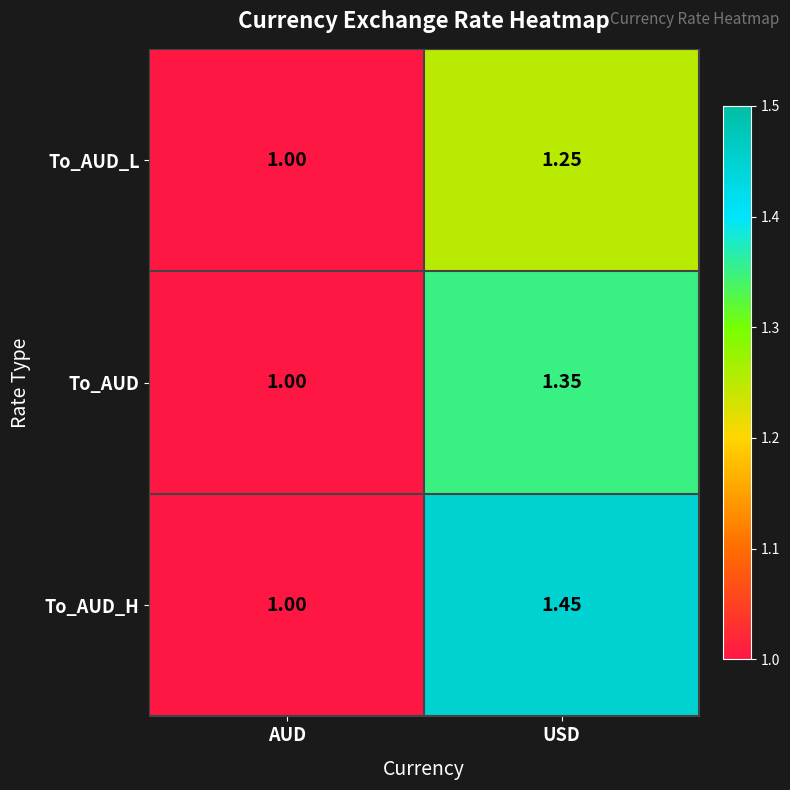

At which label does To_AUD_H reach its peak?

USD